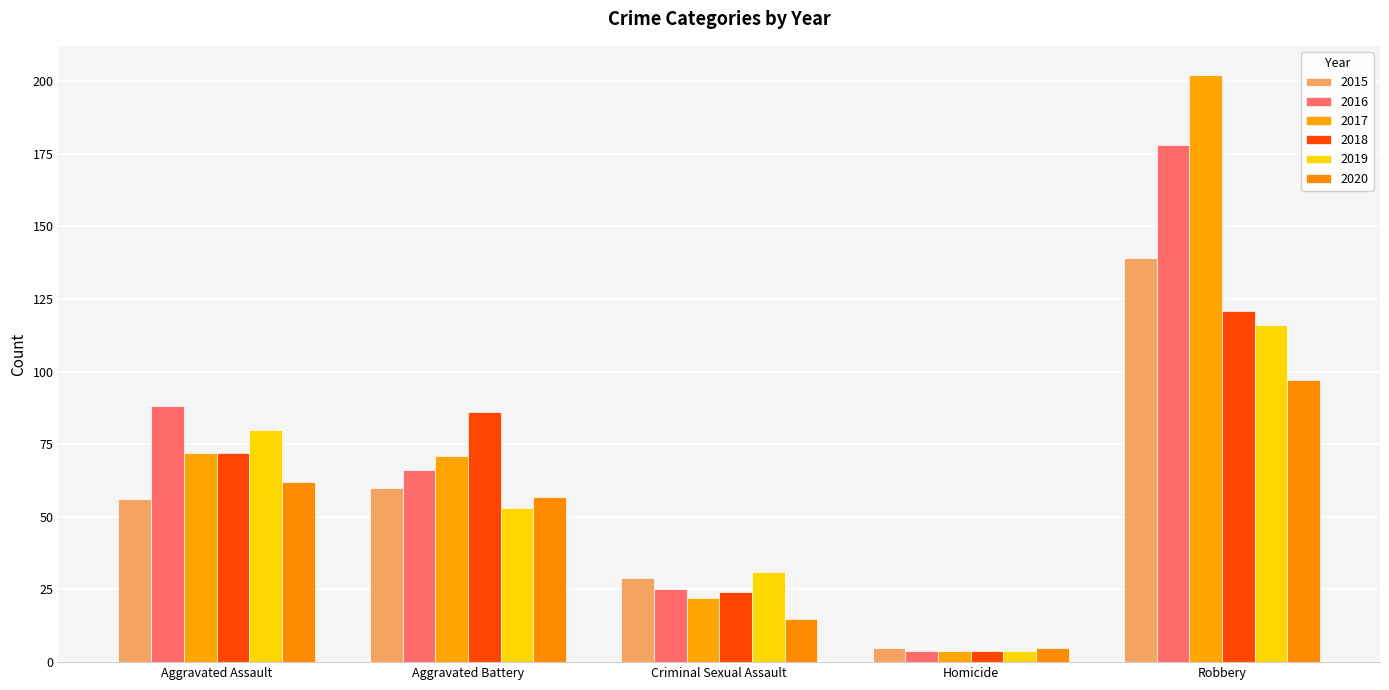

What is the sum of the 2016 values at Aggravated Assault and Robbery?

266